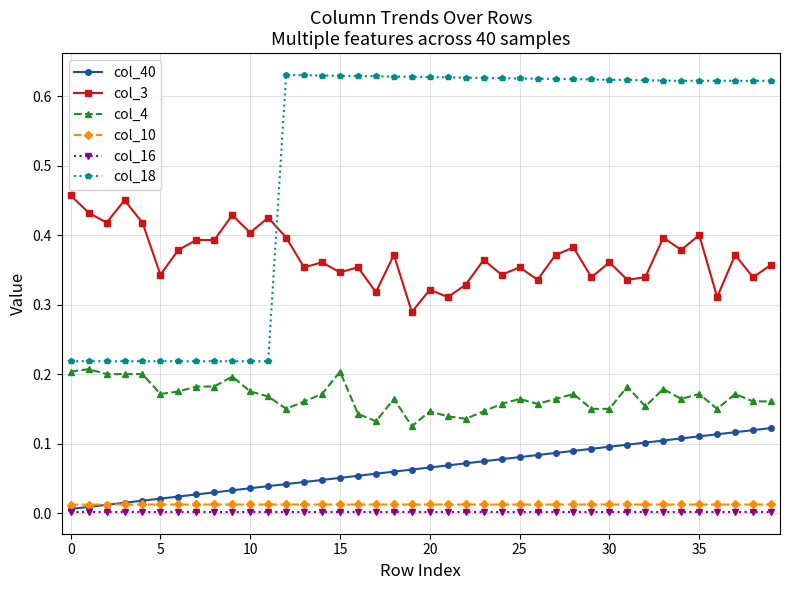

True or false: col_3 and col_4 intersect in this chart.

False